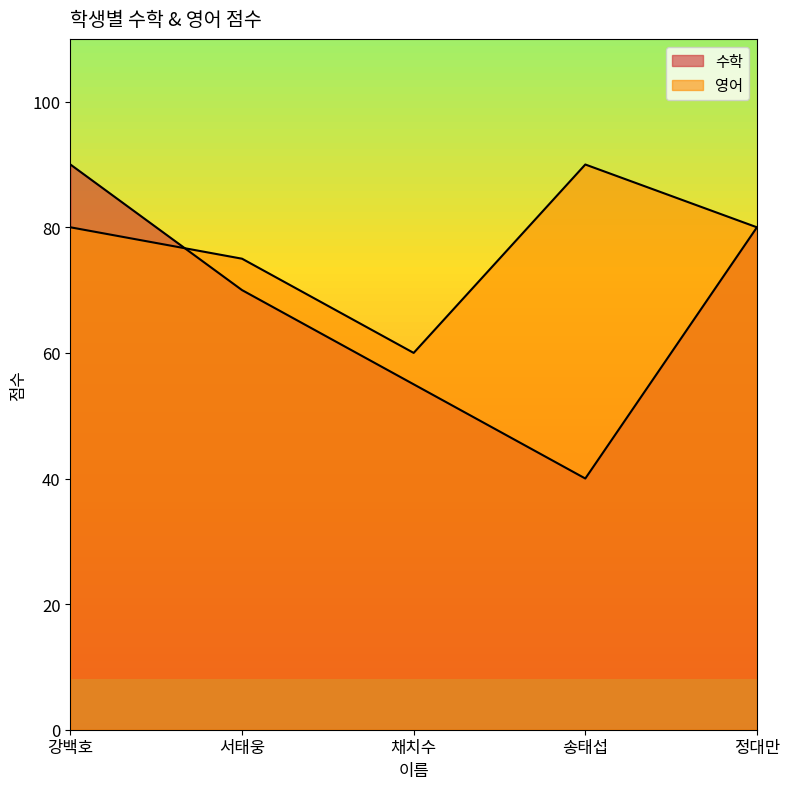

Reading left to right, list all the values displayed in this chart.

수학: 강백호=90	서태웅=70	채치수=55	송태섭=40	정대만=80
영어: 강백호=80	서태웅=75	채치수=60	송태섭=90	정대만=80